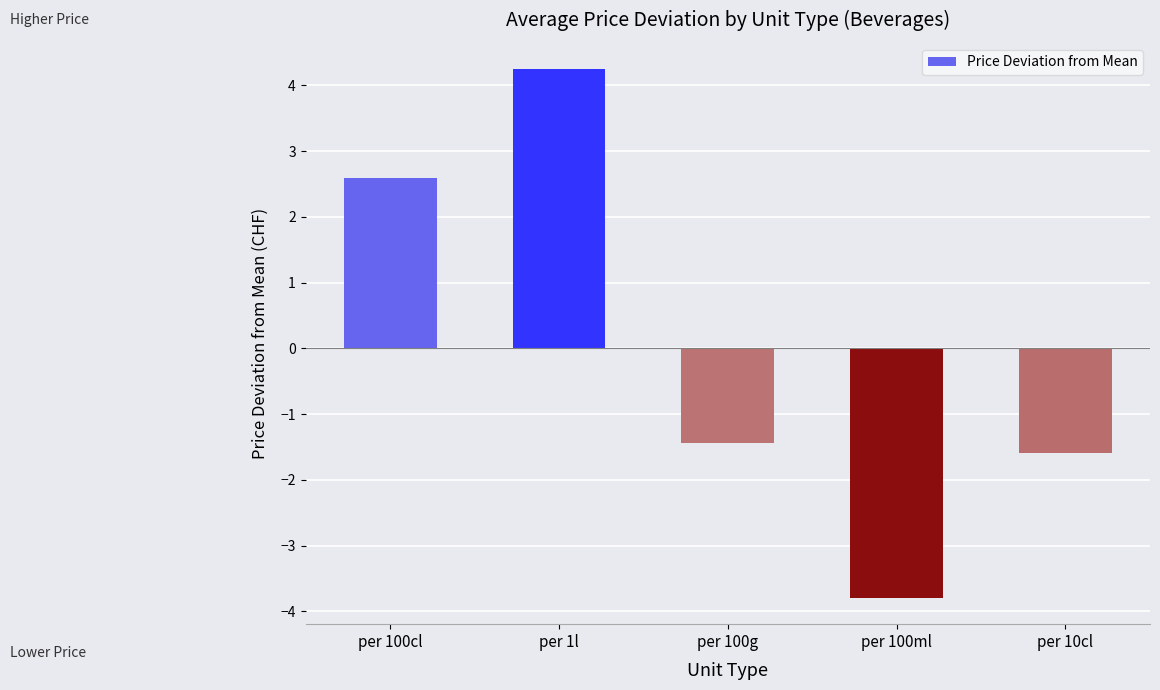

Is it true that the value at per 100g is -1.4?

True